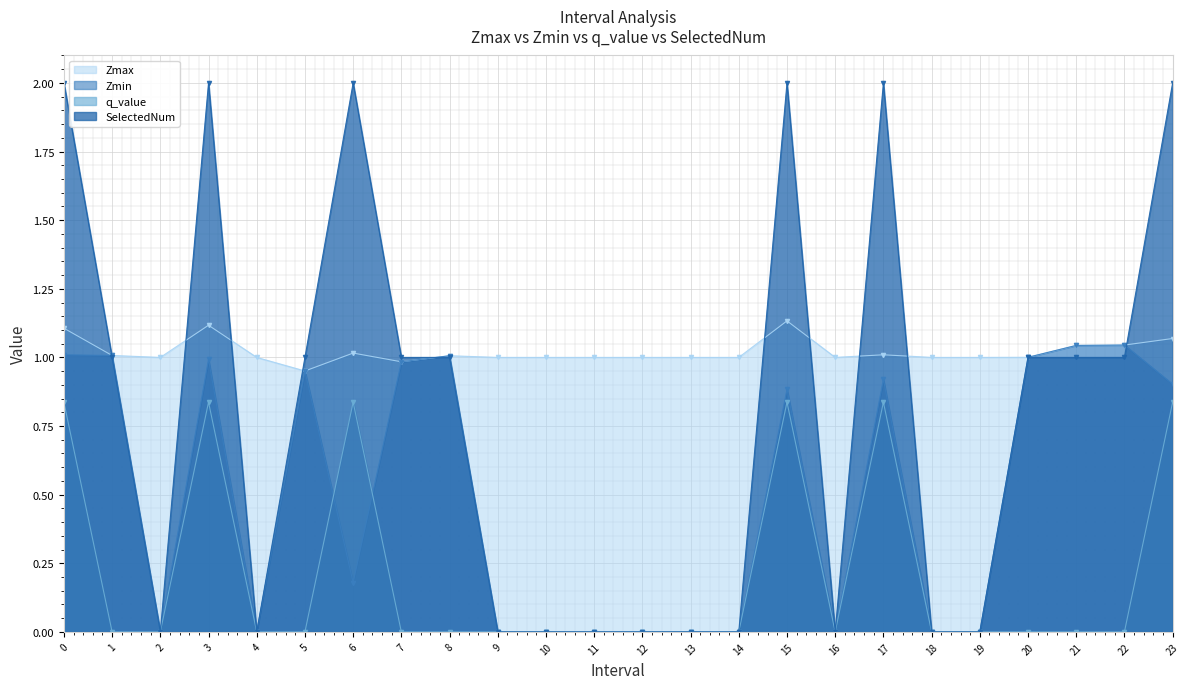

The value of q_value at 17 is 0.8. True or false?

True